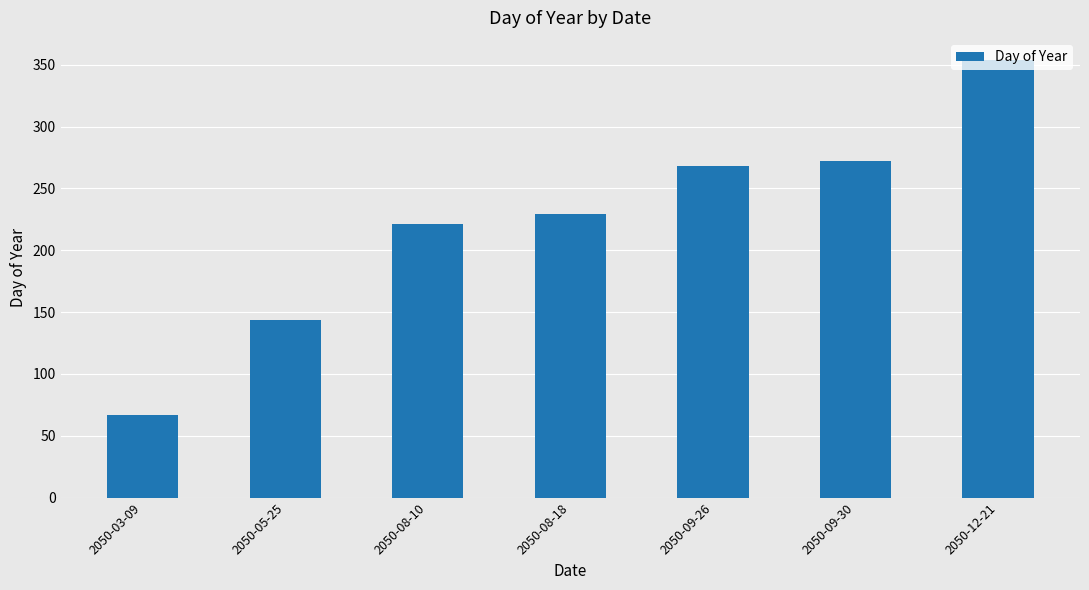

True or false: the data shows 221 at 2050-08-10.

True